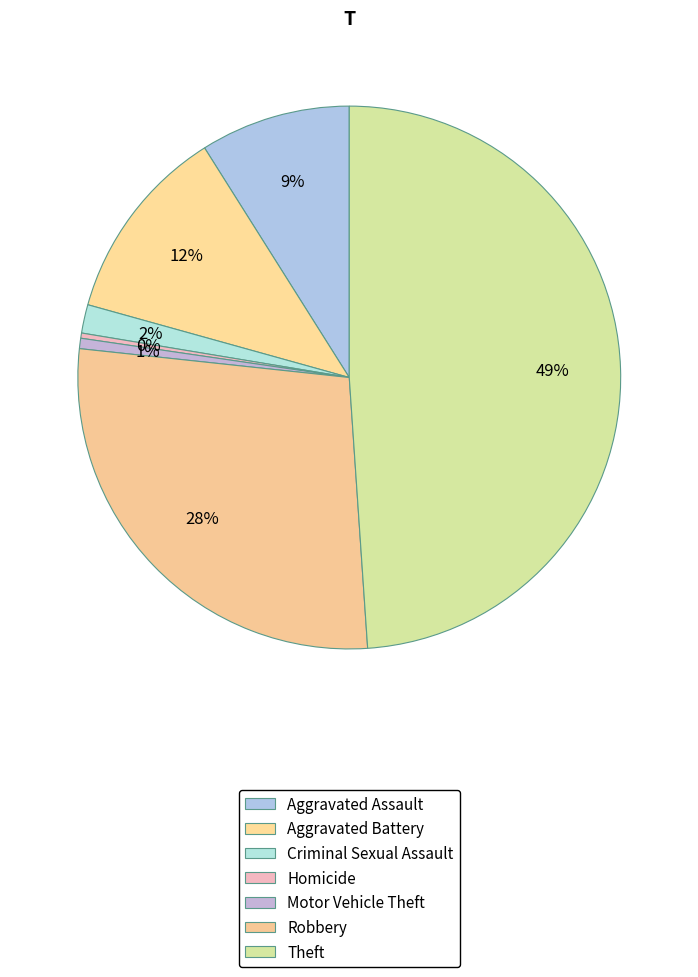

How many segments does this pie chart have?

7